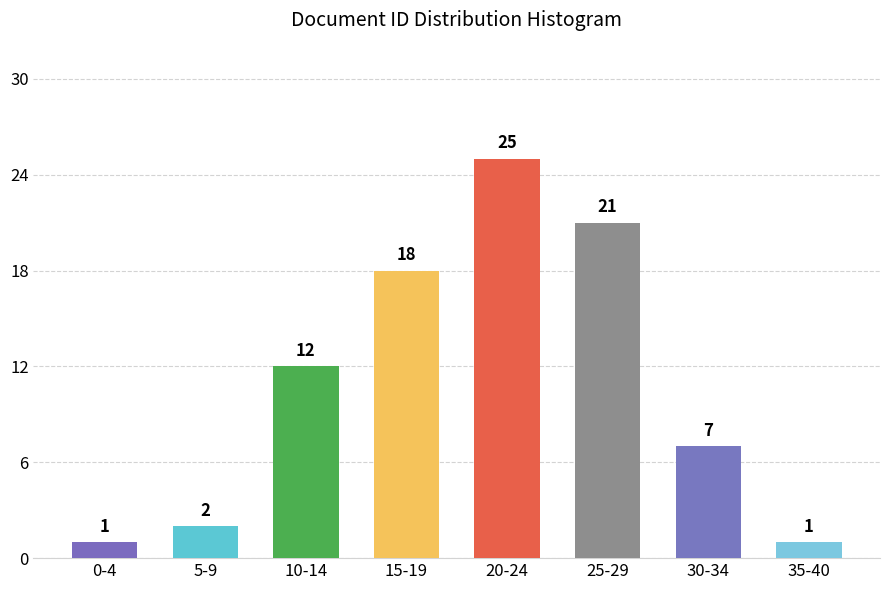

Reading left to right, list all the values displayed in this chart.

0-4=1	5-9=2	10-14=12	15-19=18	20-24=25	25-29=21	30-34=7	35-40=1